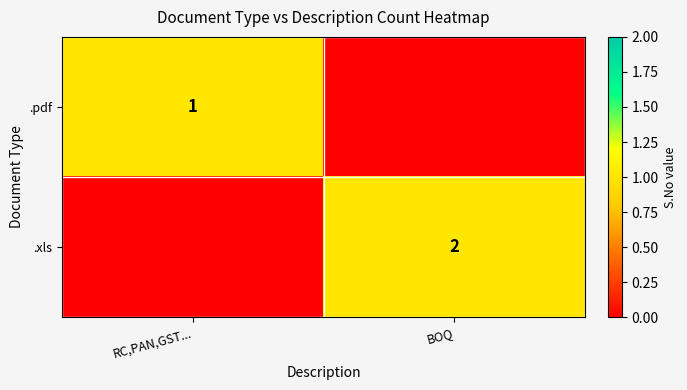

True or false: .pdf has a value of 0 at RC,PAN,GST....

False